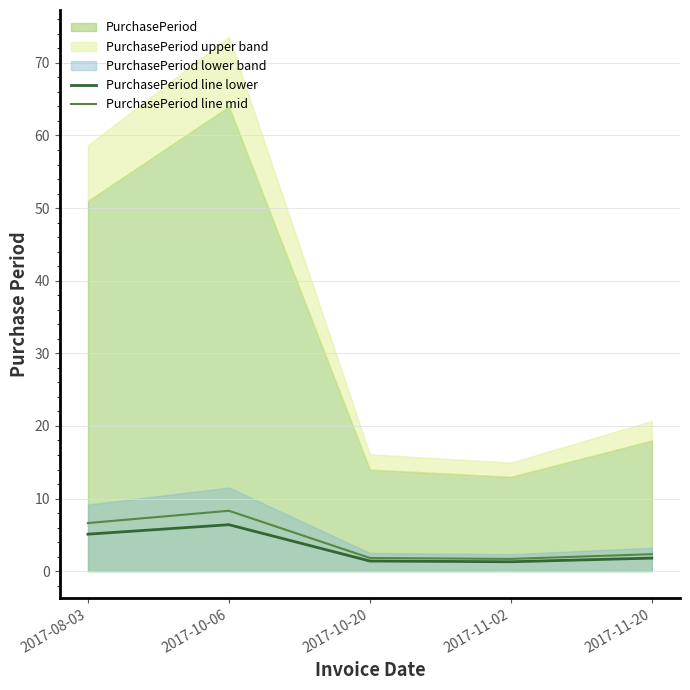

In PurchasePeriod line mid, how many points are lower than both neighbors (excluding endpoints)?

1